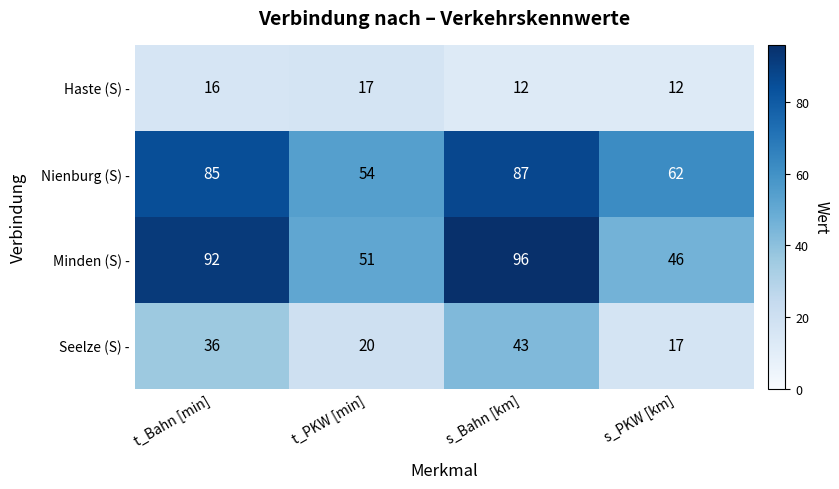

At how many categories does at least one series exceed 94?

1